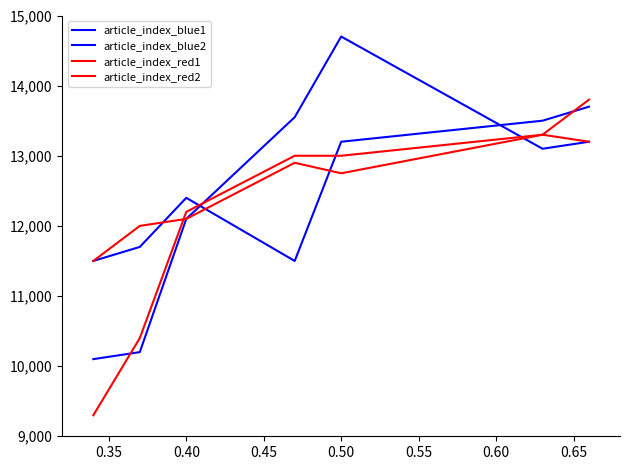

How many intersections are there between article_index_blue2 and article_index_blue1?

2